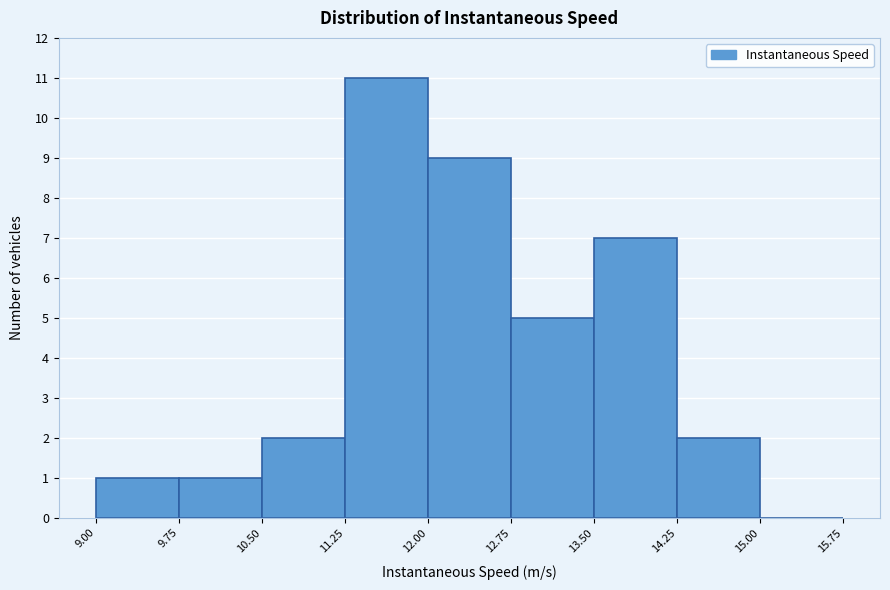

Reading left to right, transcribe this chart: for each bar, give the range it covers on the x-axis and its height. The values are not printed on the chart, so give them approximately, as read against the axis.

9.00 to 9.75: 1
9.75 to 10.50: 1
10.50 to 11.25: 2
11.25 to 12.00: 11
12.00 to 12.75: 9
12.75 to 13.50: 5
13.50 to 14.25: 7
14.25 to 15.00: 2
15.00 to 15.75: 0